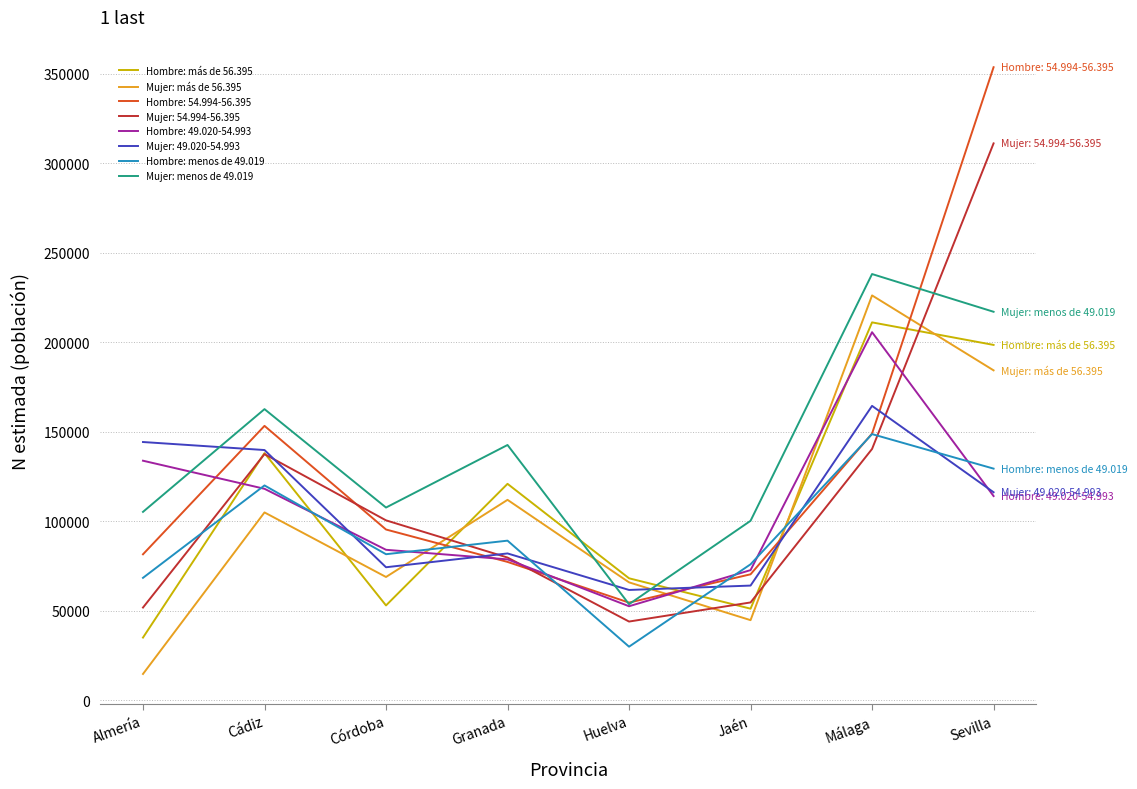

What is the average value of the Mujer: más de 56.395 series?

102719